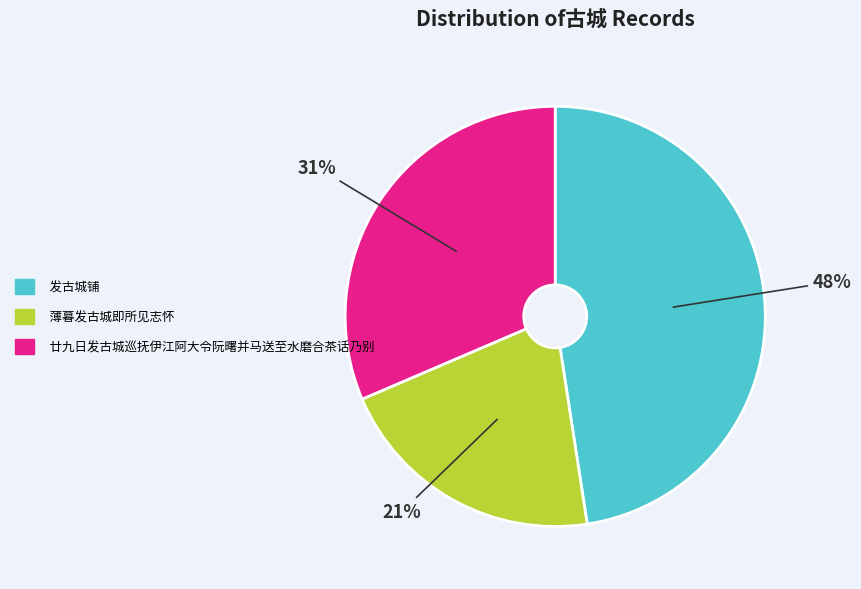

True or false: 发古城铺 accounts for 48% of the total.

True